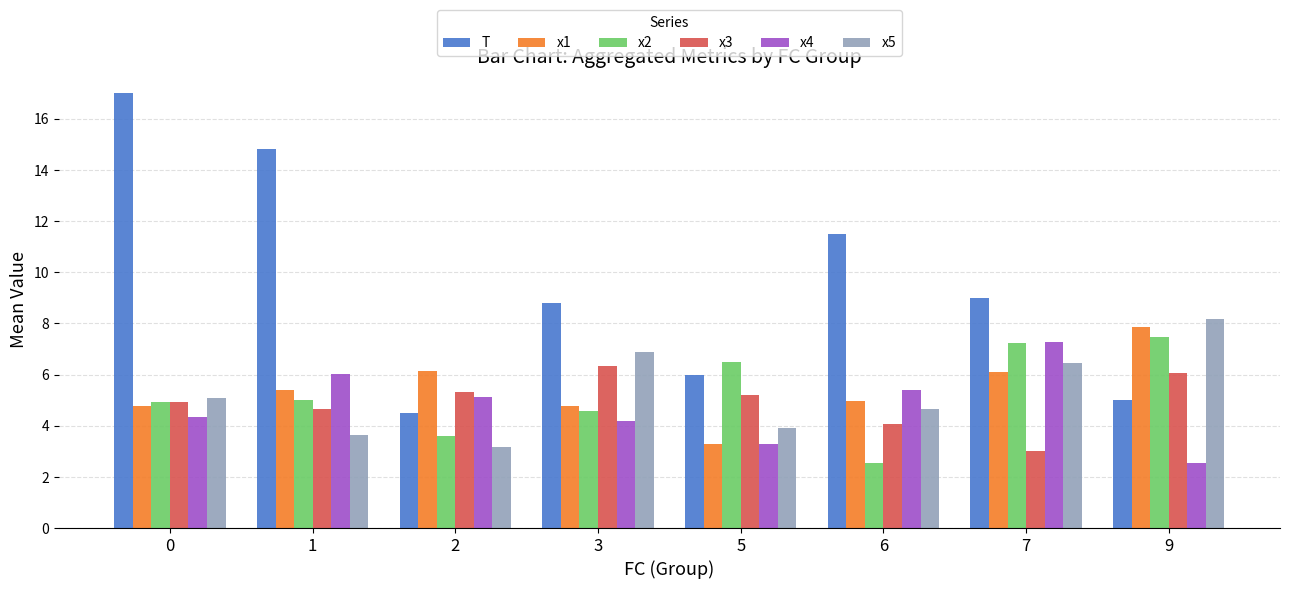

How many data points in T are less than 9?

4